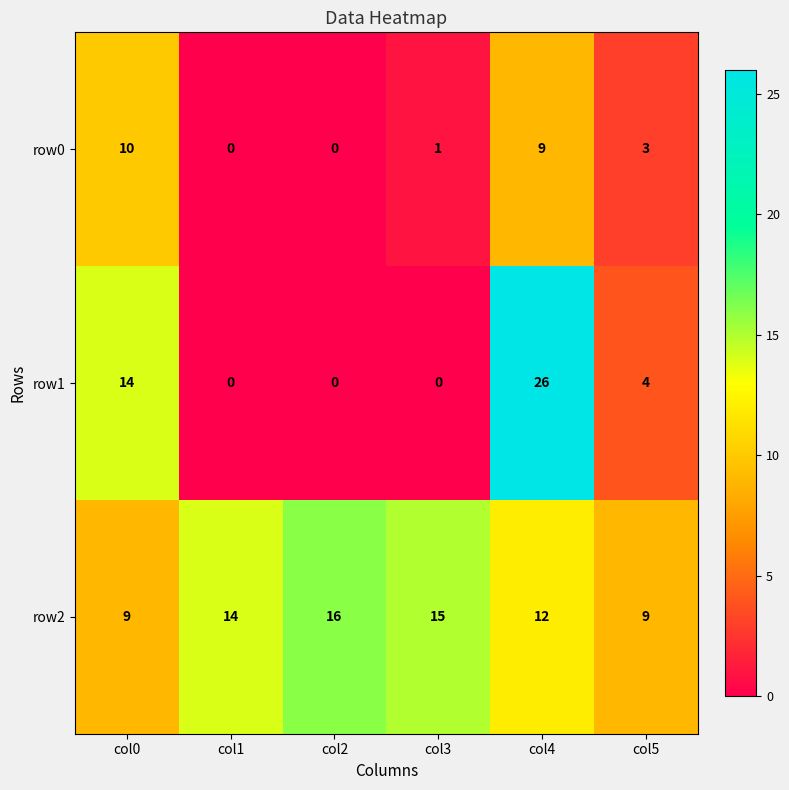

At which category does the chart reach its peak across all series?

col4